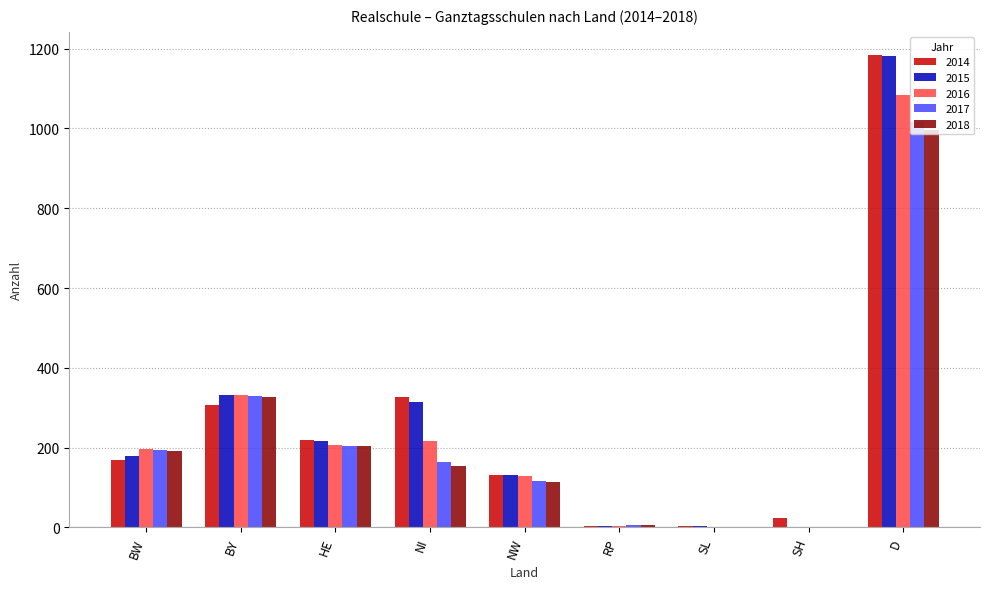

What is the maximum value shown in the chart?

1183